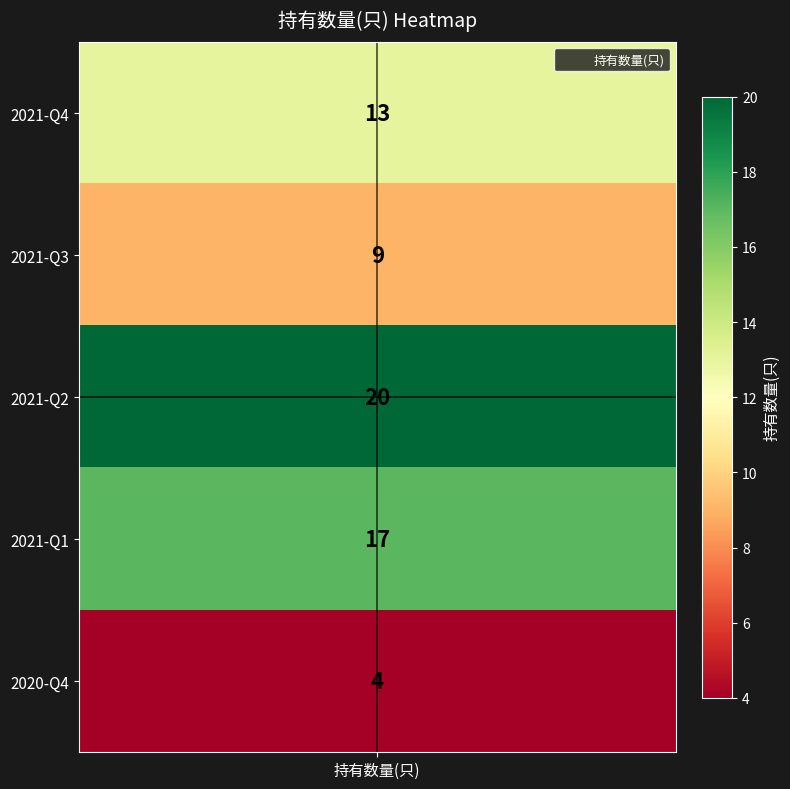

List the labels in order of value, largest first.

2021-Q2, 2021-Q1, 2021-Q4, 2021-Q3, 2020-Q4